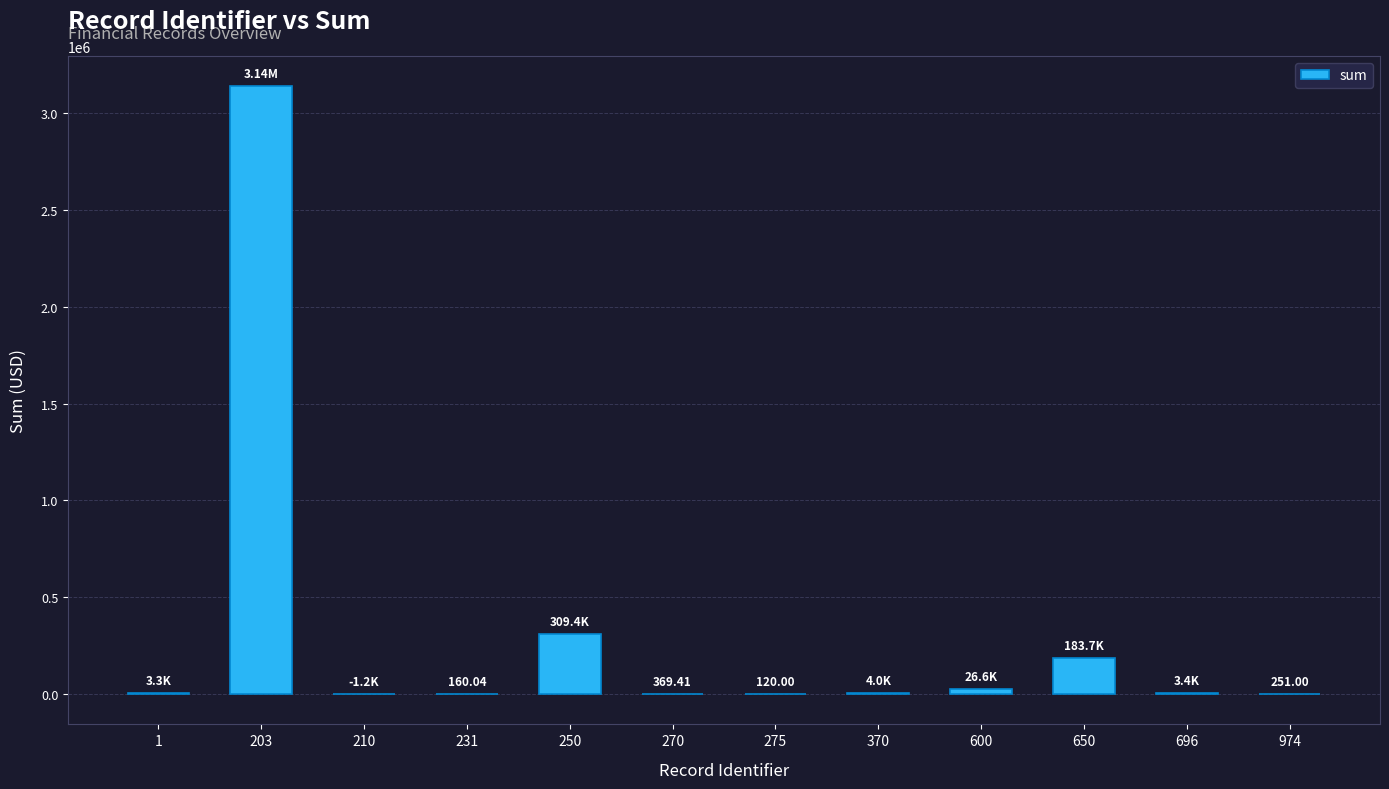

How many data points does each series have?

12